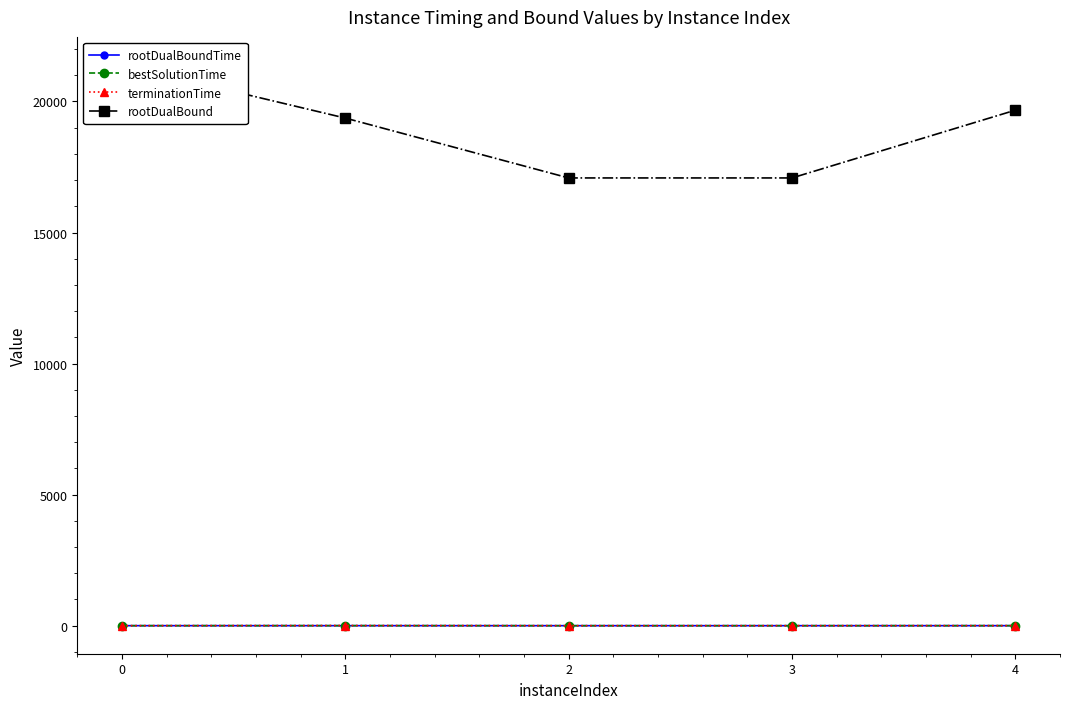

What is the highest value of the rootDualBoundTime series?

0.7